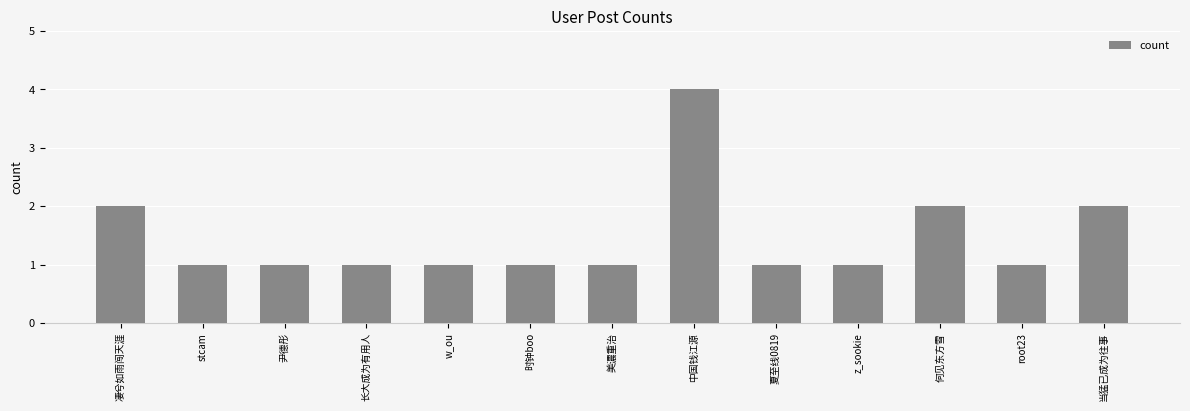

How many data points does each series have?

13